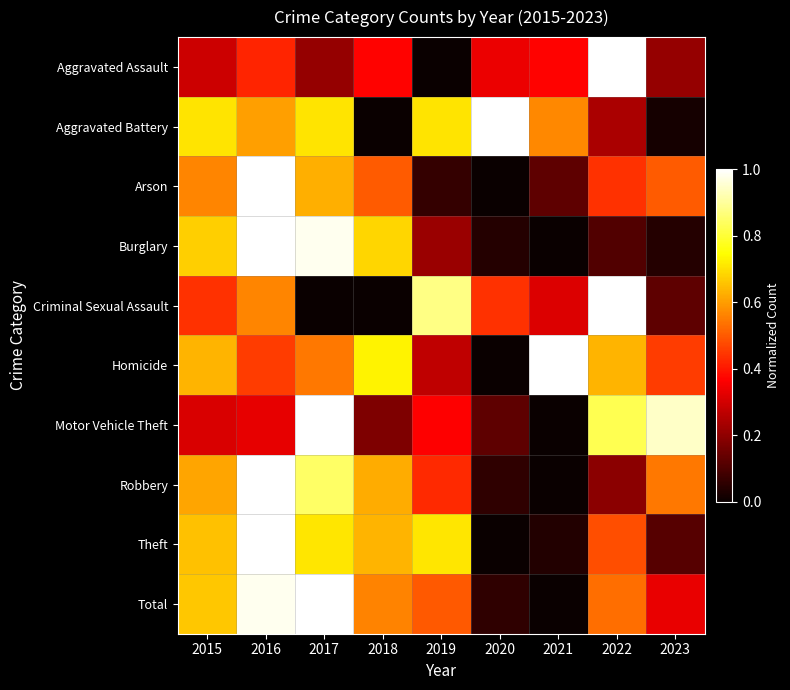

At how many categories does at least one series exceed 0?

9